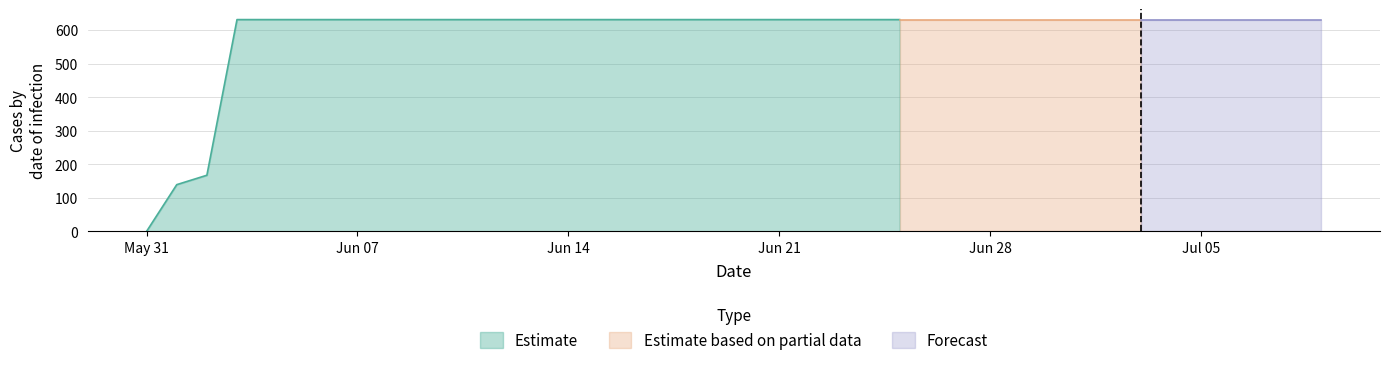

Between 2020-07-04 and 2020-07-02, which is larger?

2020-07-04